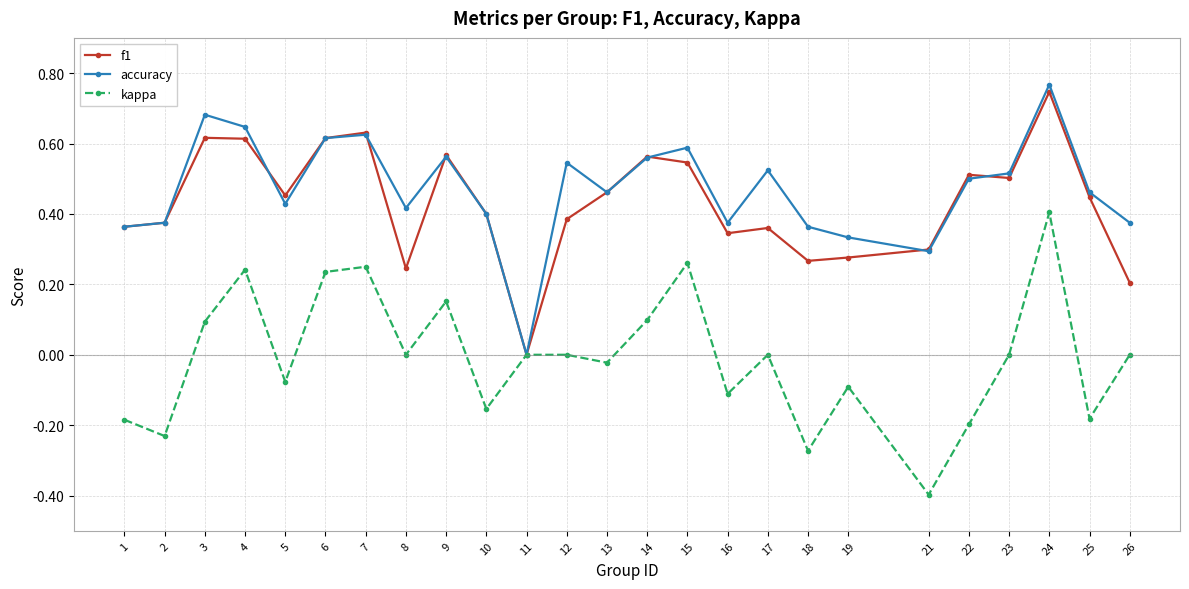

How many lines are shown in the chart?

3